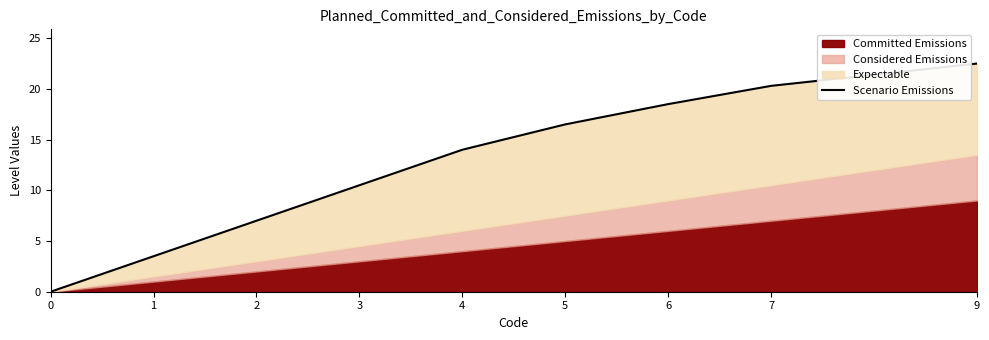

List the labels in order of value, smallest first.

0, 1, 2, 3, 4, 5, 6, 7, 9